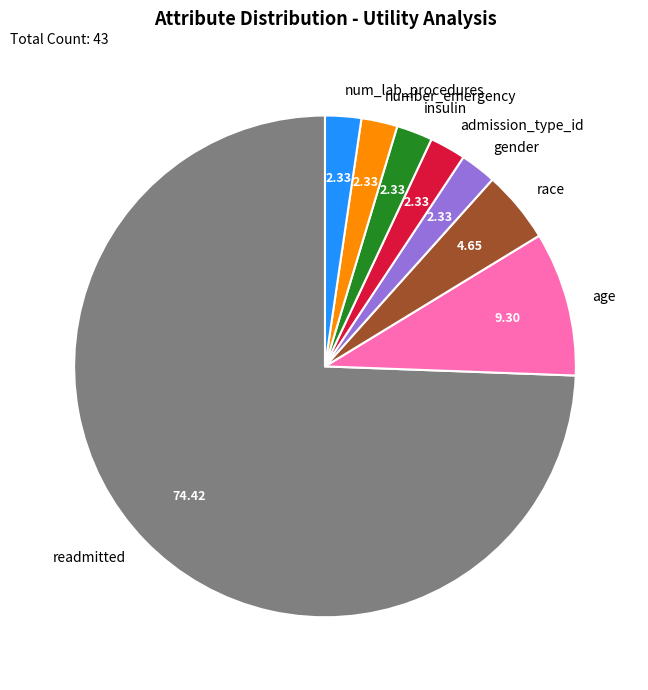

What is the largest slice in the pie chart?

readmitted